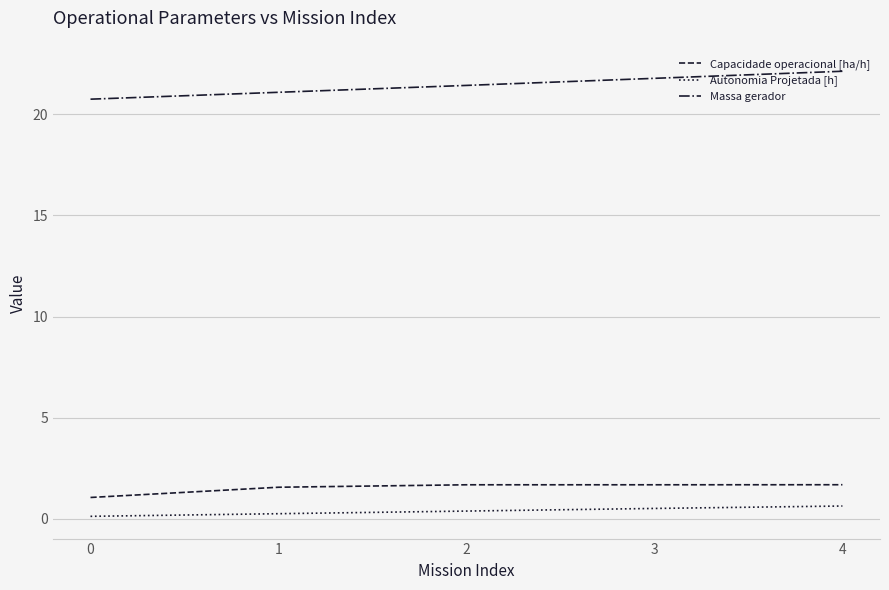

List the series in order of their peak value, lowest first.

Autonomia Projetada [h], Capacidade operacional [ha/h], Massa gerador